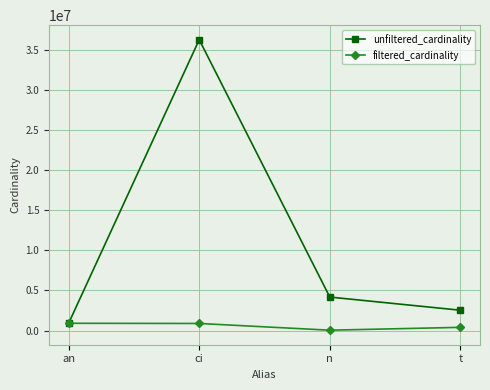

At how many categories does at least one series exceed 11927926?

1